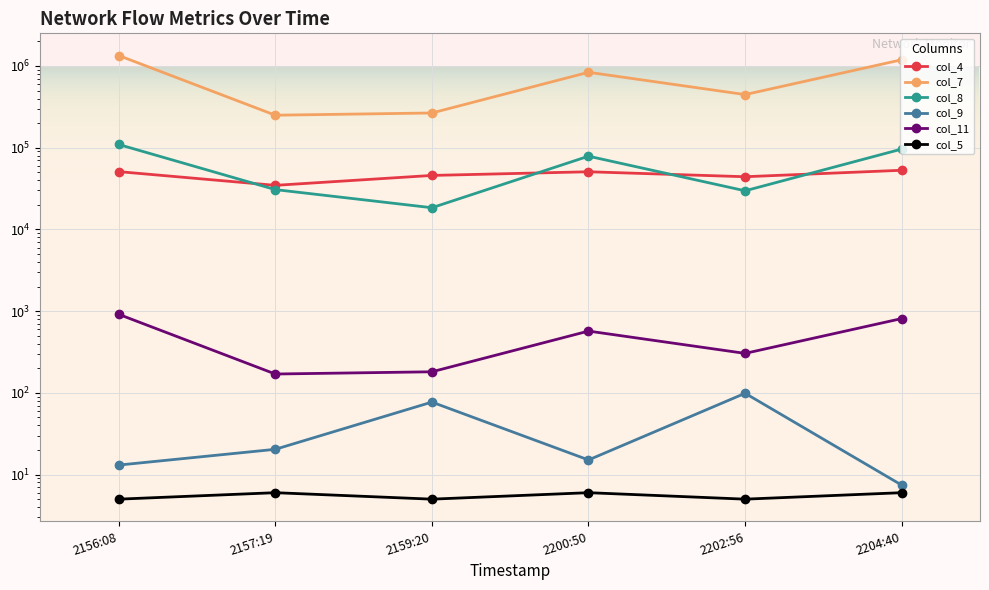

At how many categories does at least one series exceed 140020?

6